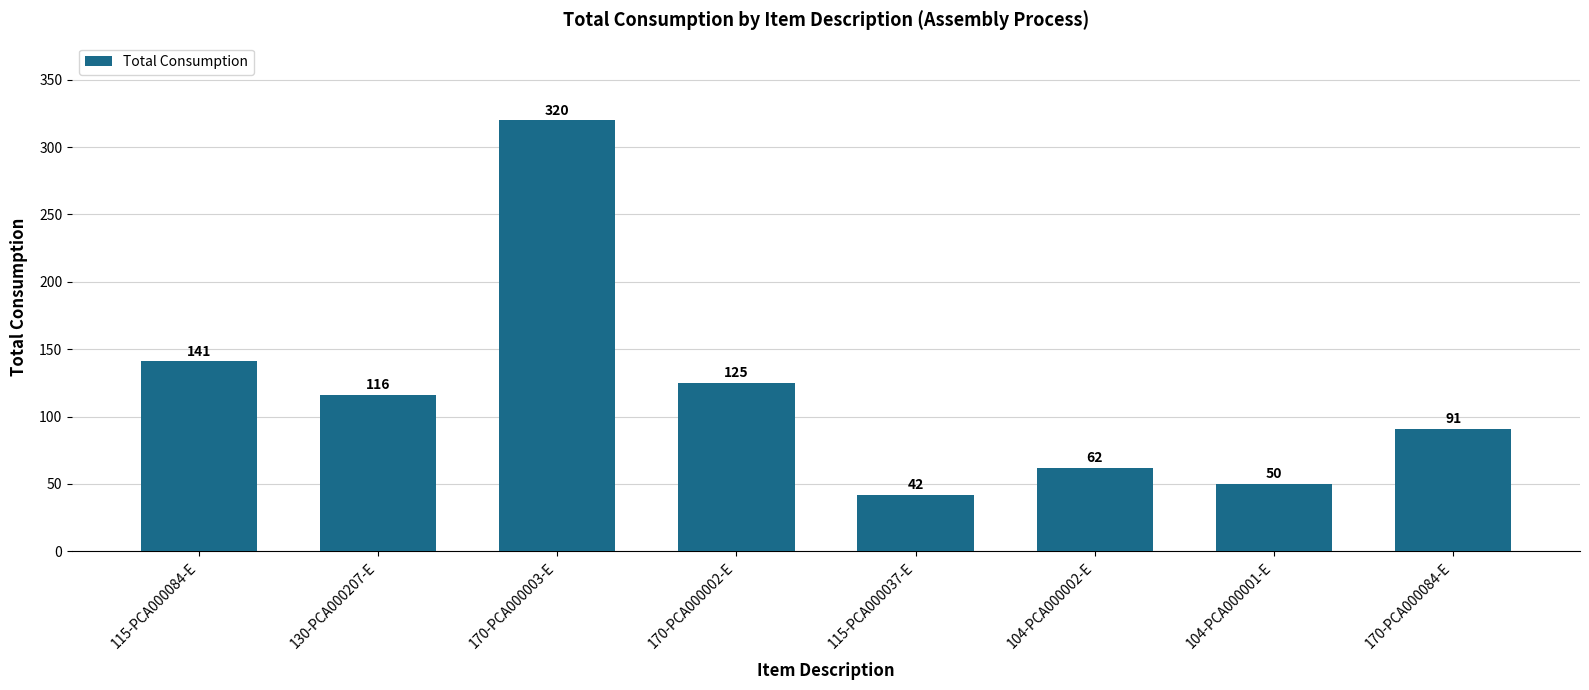

Reading left to right, extract all data points from this chart.

141	116	320	125	42	62	50	91